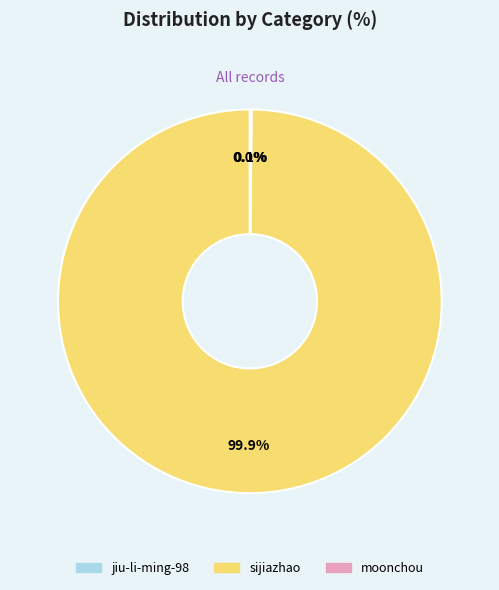

How much of the chart is everything except sijiazhao?

0.1%